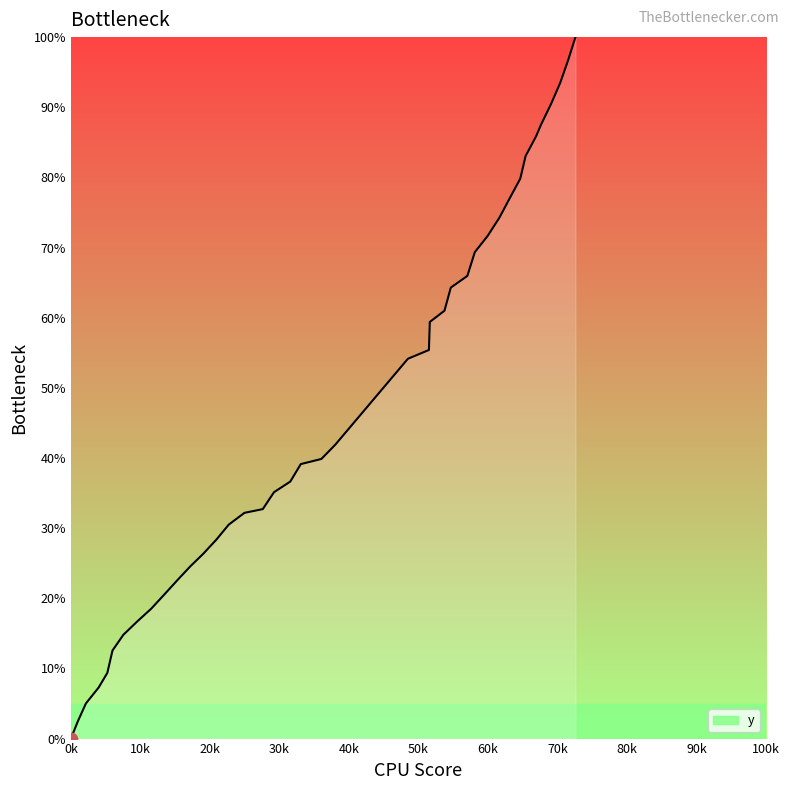

What is the greatest value displayed?

100.0